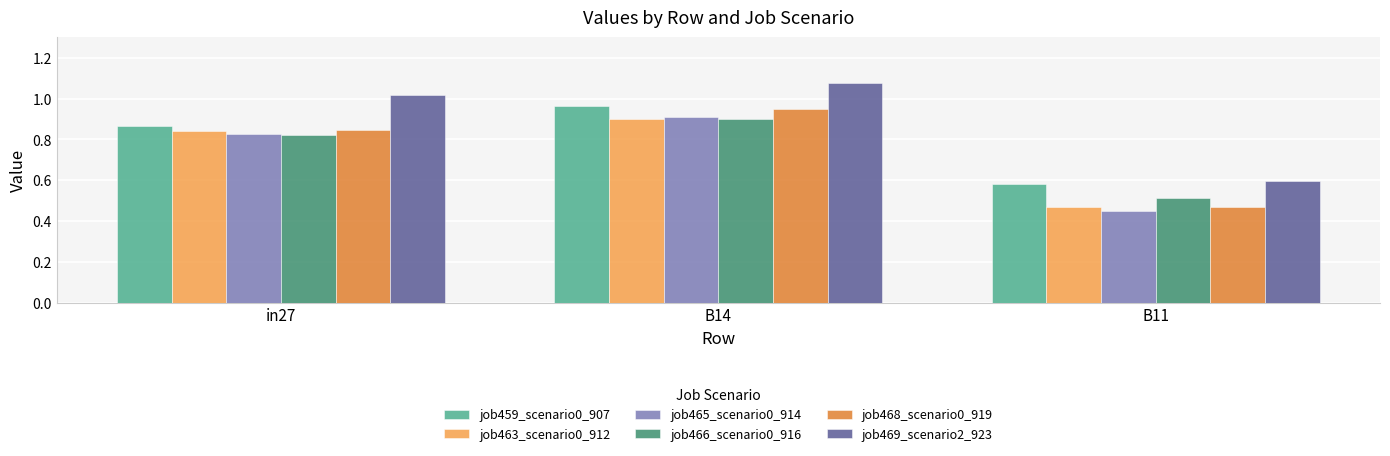

True or false: job459_scenario0_907 has a value of 1.2 at in27.

False